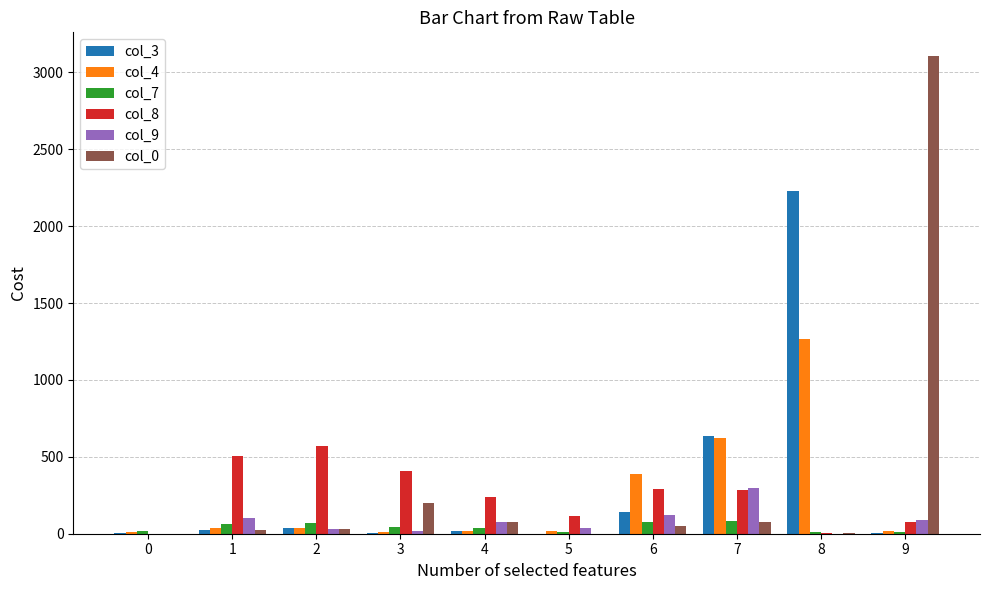

Which series has the largest total across all categories?

col_0